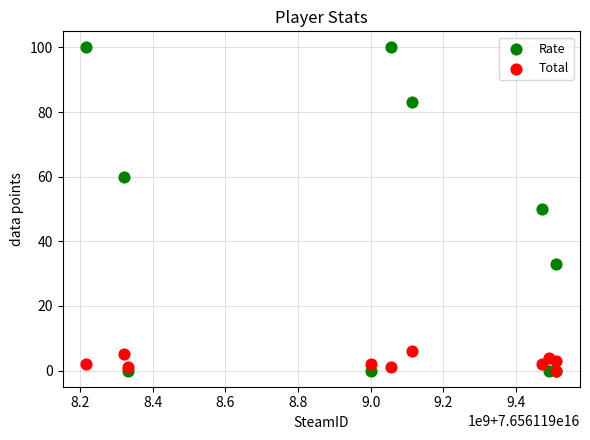

Which series has the largest Y range (max minus min)?

Rate